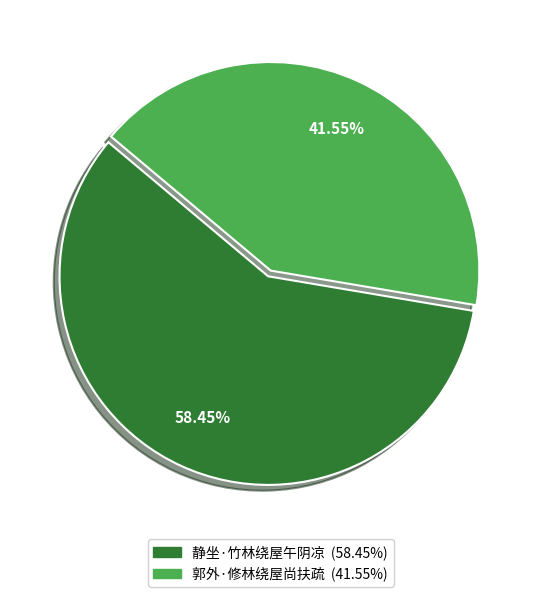

To the nearest percent, what percentage of the pie is 静坐·竹林绕屋午阴凉?

58%